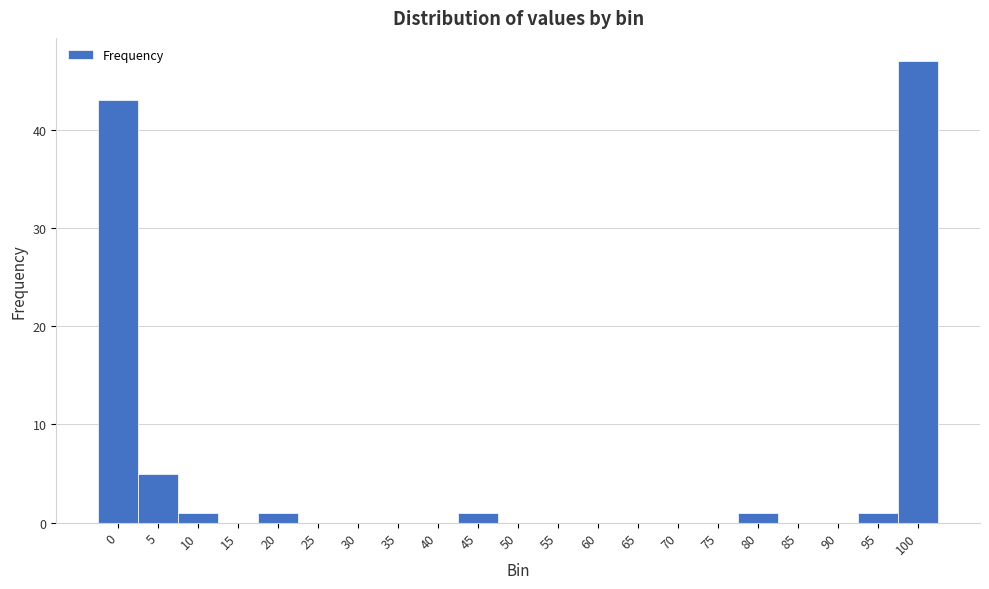

Reading left to right, transcribe all the data shown in this chart.

0=43	5=5	10=1	15=0	20=1	25=0	30=0	35=0	40=0	45=1	50=0	55=0	60=0	65=0	70=0	75=0	80=1	85=0	90=0	95=1	100=47